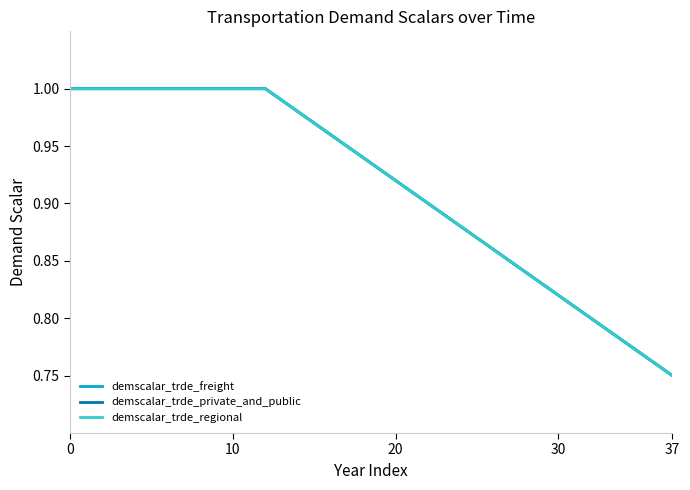

What is the value of the demscalar_trde_freight point at the 20th from the left?

0.9